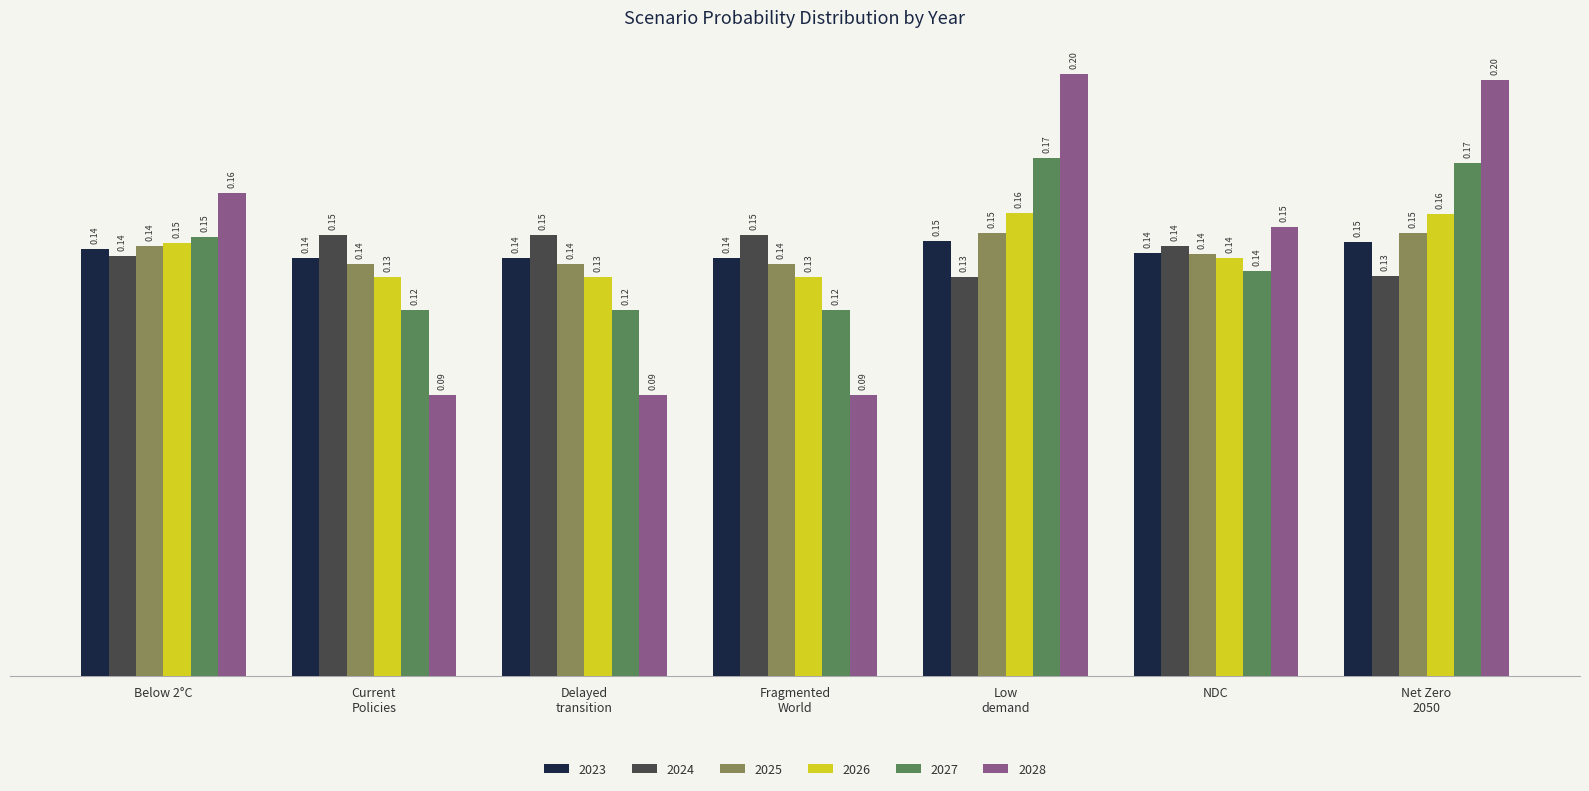

At how many categories does at least one series exceed 0?

7